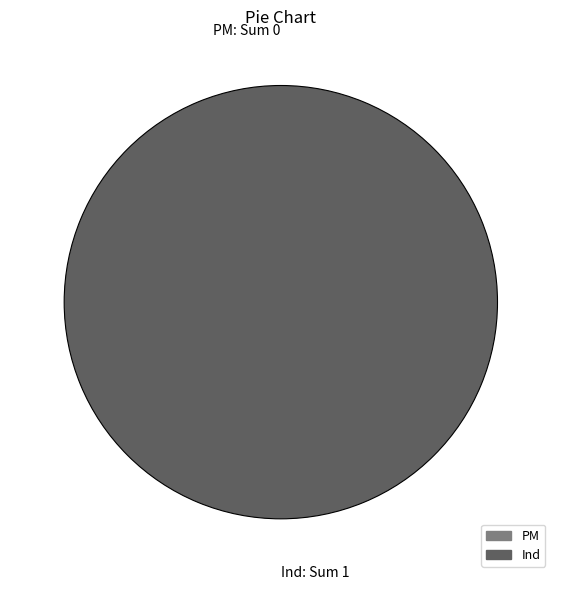

How many segments does this pie chart have?

2